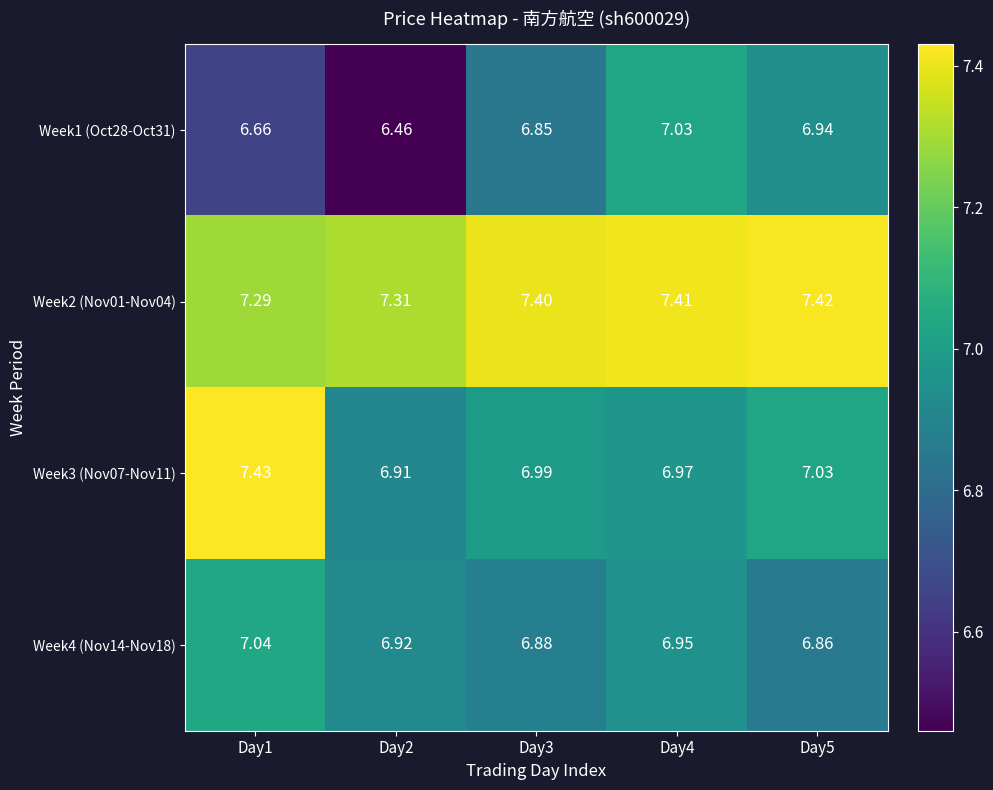

Which series has the largest total across all categories?

Week2 (Nov01-Nov04)